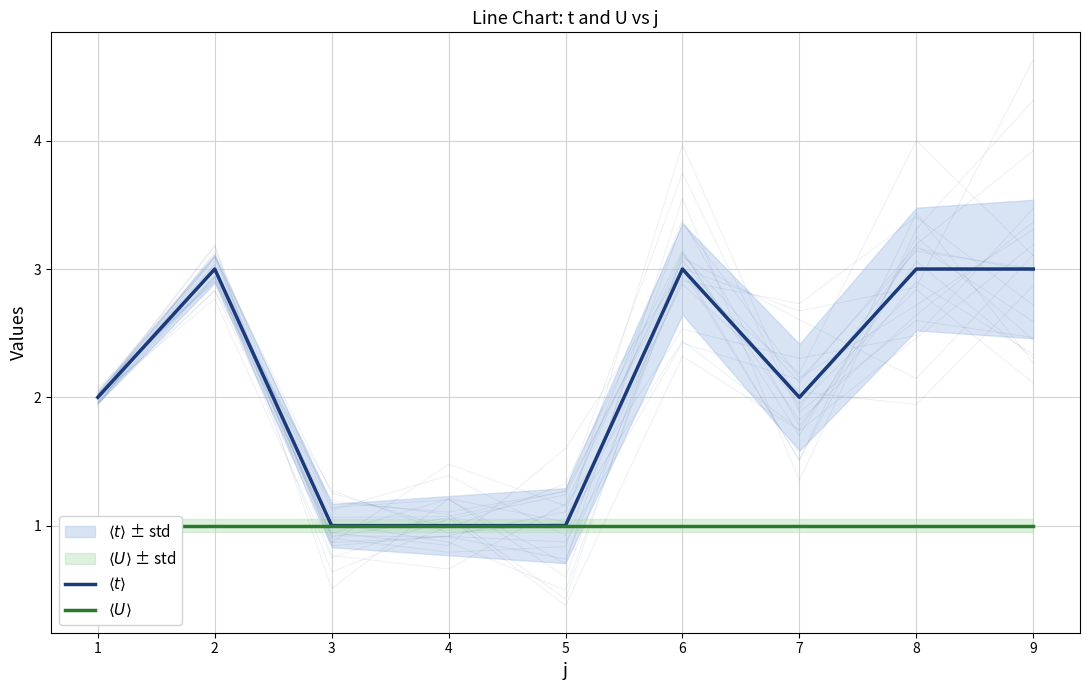

True or false: $\langle U \rangle$ has more than 1 interior local peaks.

False